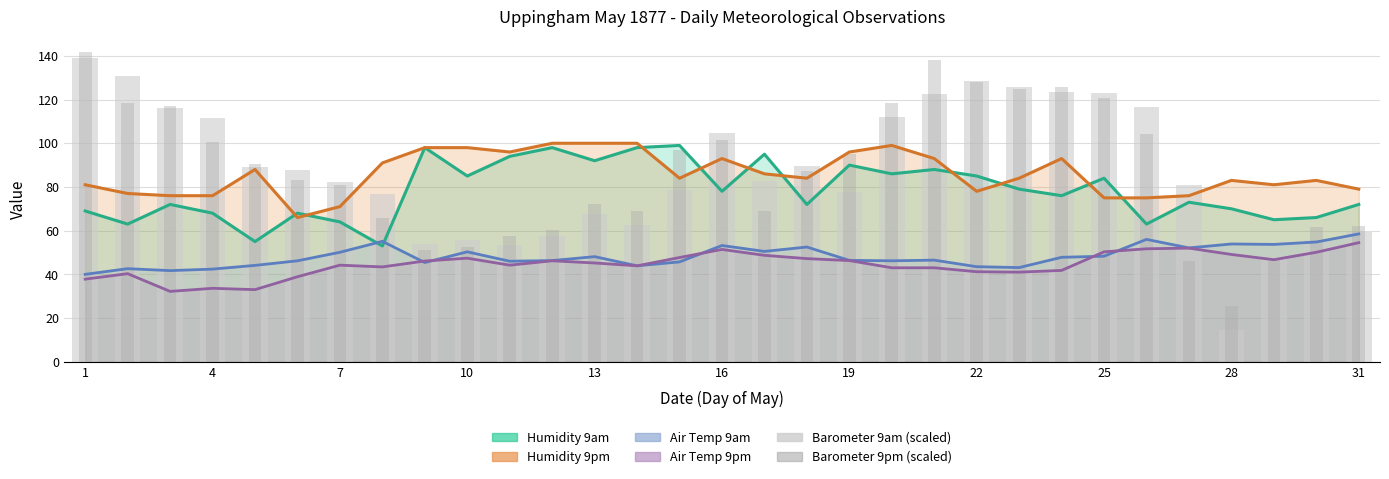

What is the value of the Barometer 9am (scaled) bar at the 10th from the left?

55.5